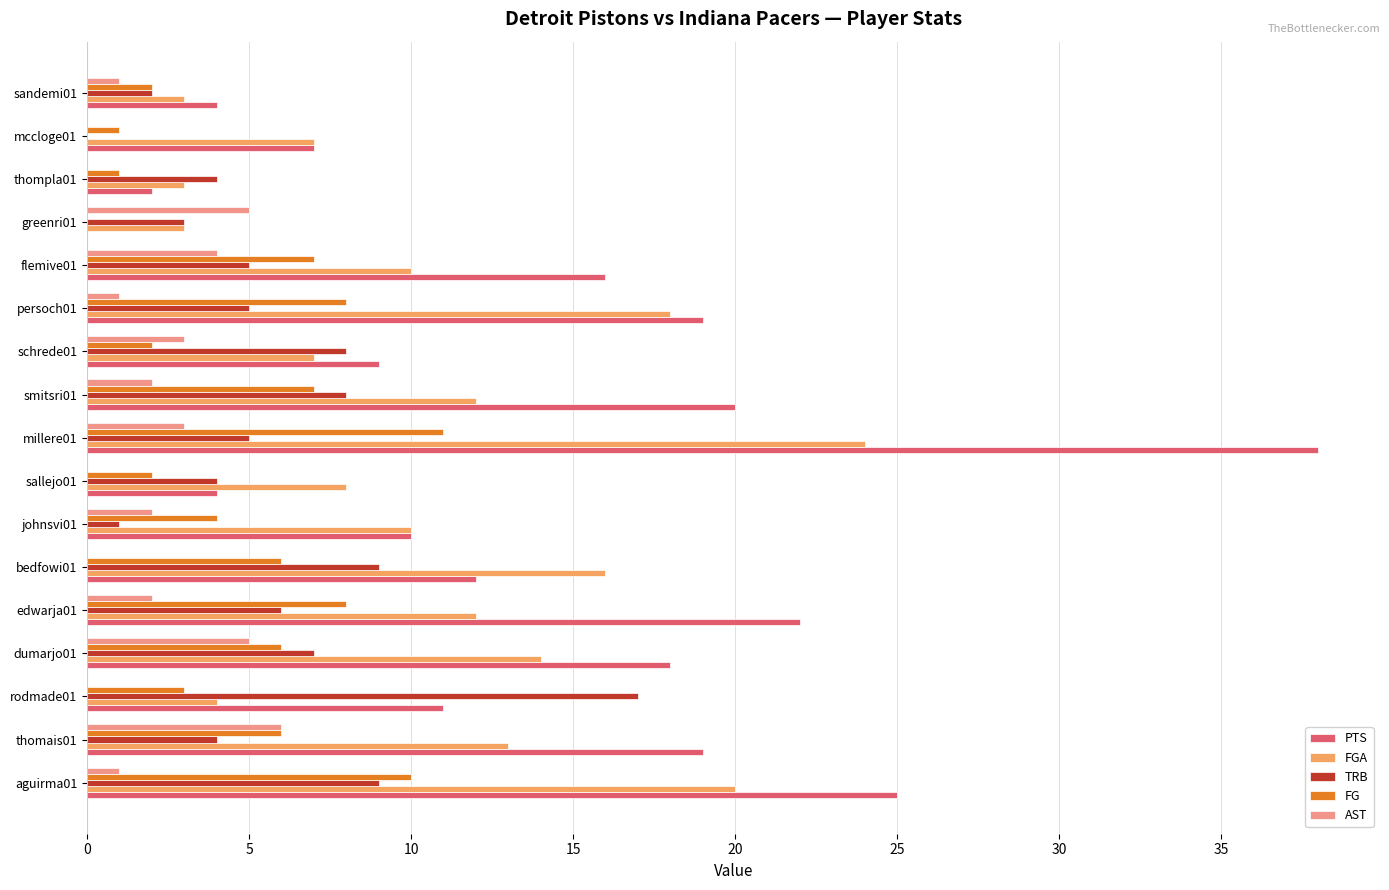

Which series has the largest total across all categories?

PTS